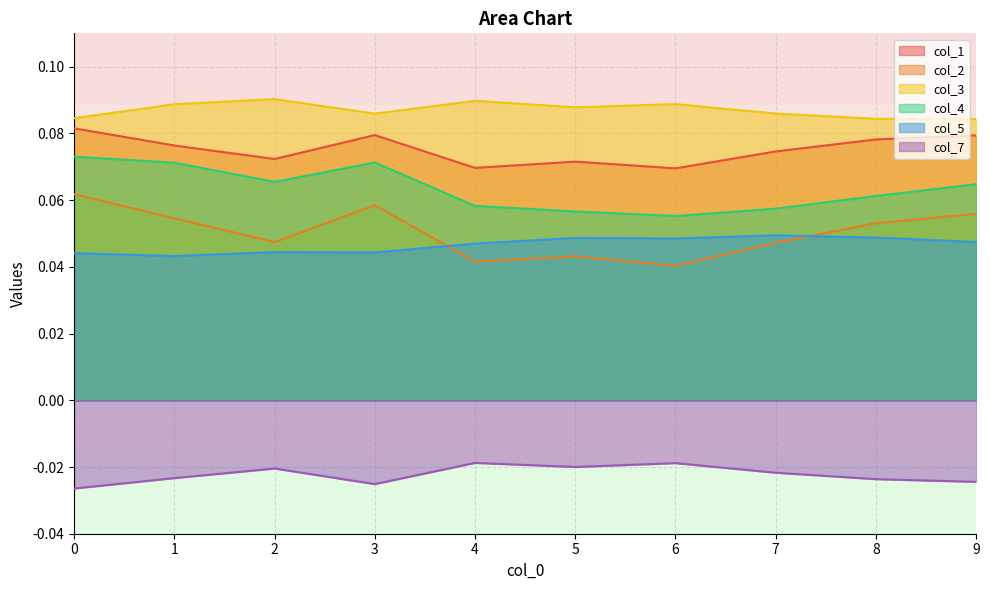

True or false: col_4 and col_3 cross at least once.

False